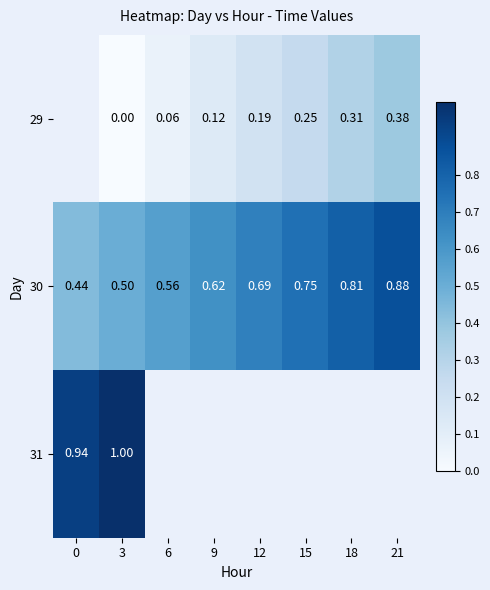

What is the difference between the highest and lowest values at 3?

1.0